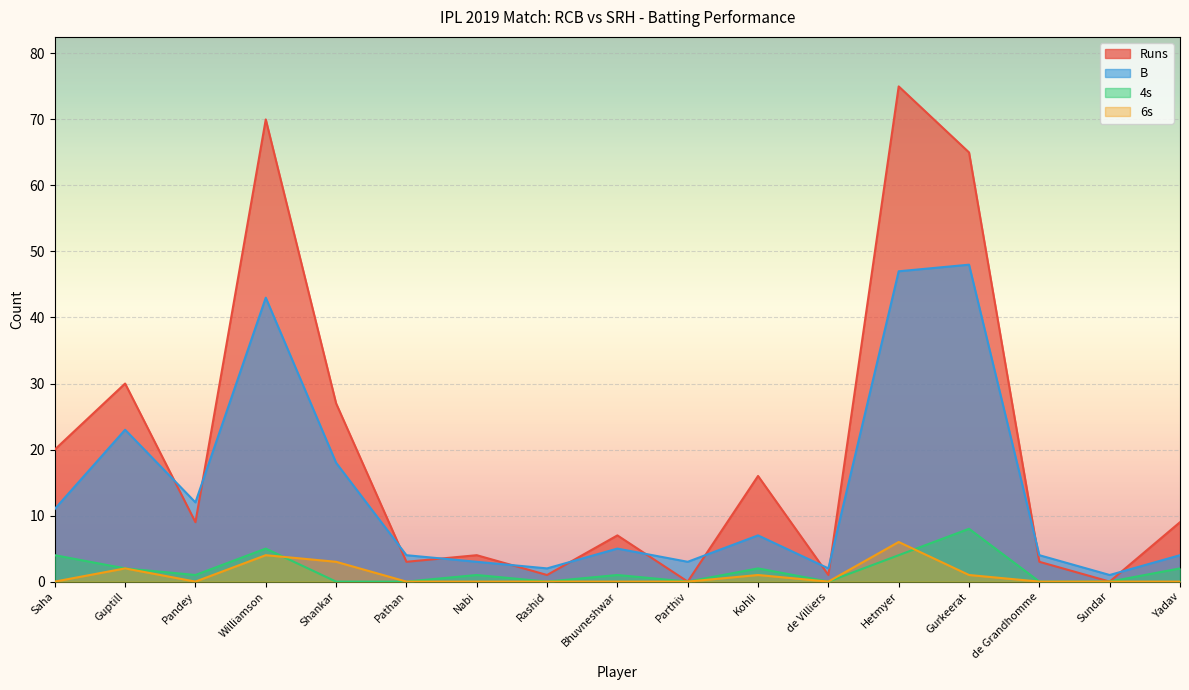

How many values in the 4s series are below 1?

7